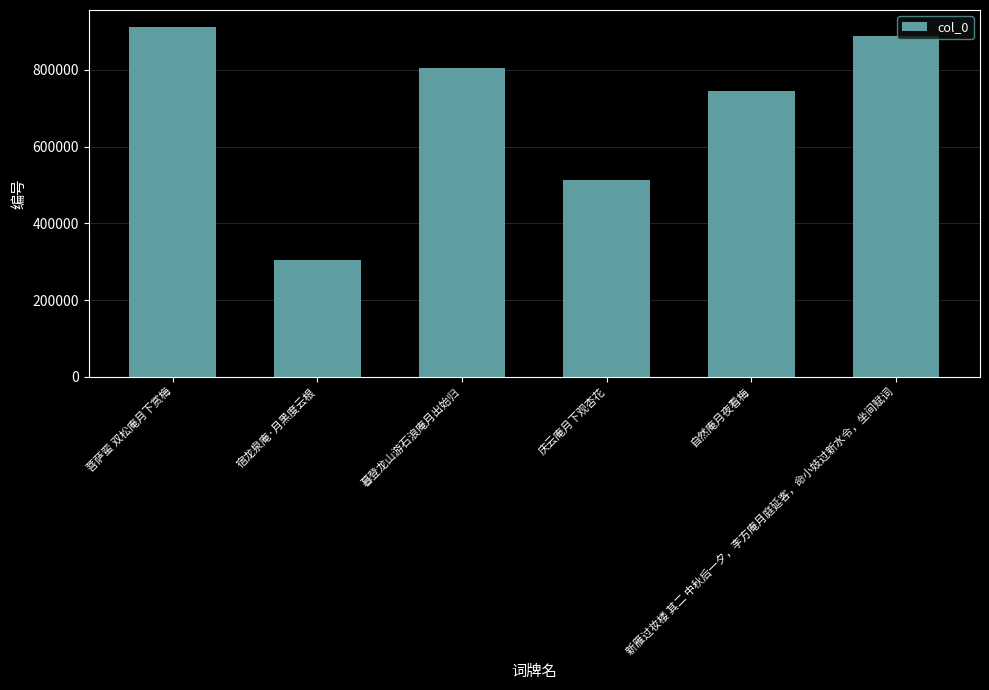

What is the maximum value shown in the chart?

910151